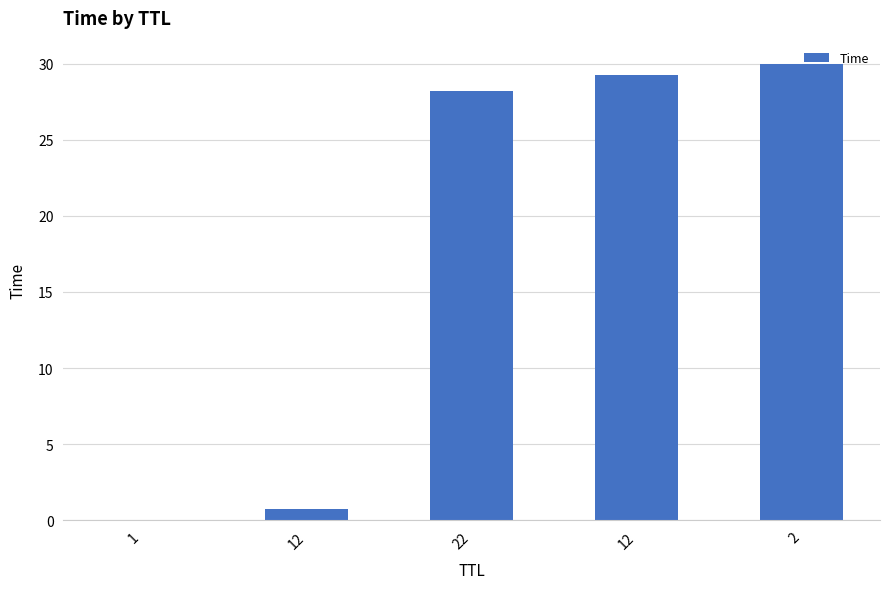

How many values exceed 28?

3